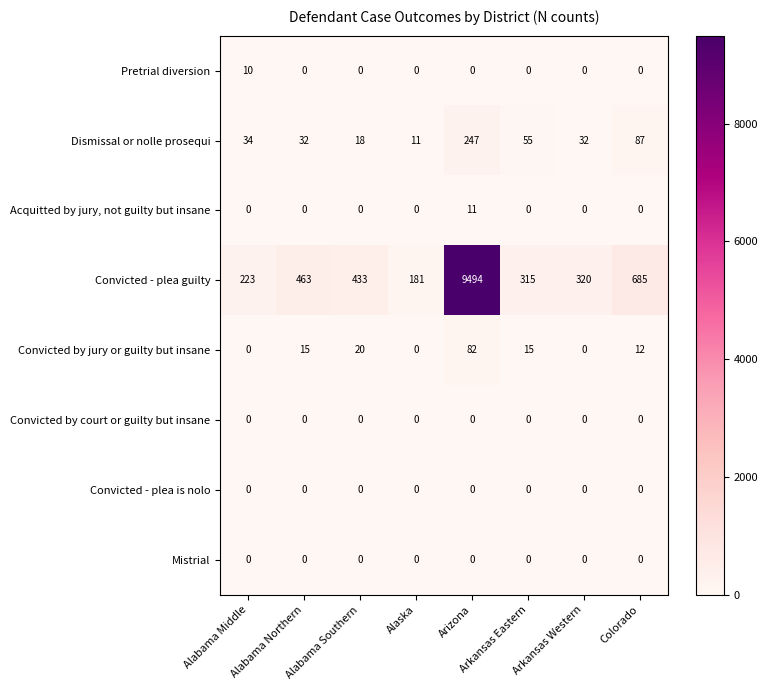

How many data points in Dismissal or nolle prosequi are less than 34?

4